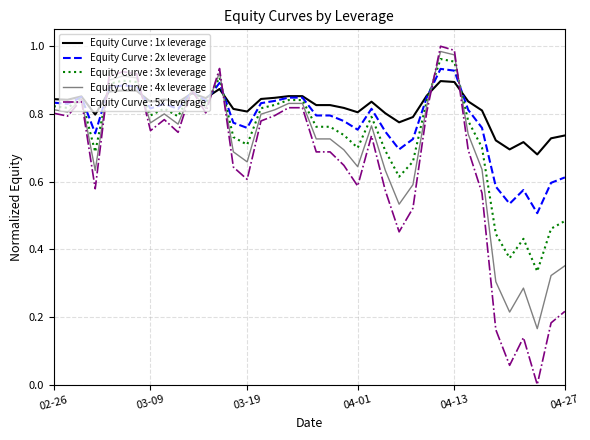

Rank the series by their average value, from lowest to highest.

Equity Curve : 5x leverage, Equity Curve : 4x leverage, Equity Curve : 3x leverage, Equity Curve : 2x leverage, Equity Curve : 1x leverage